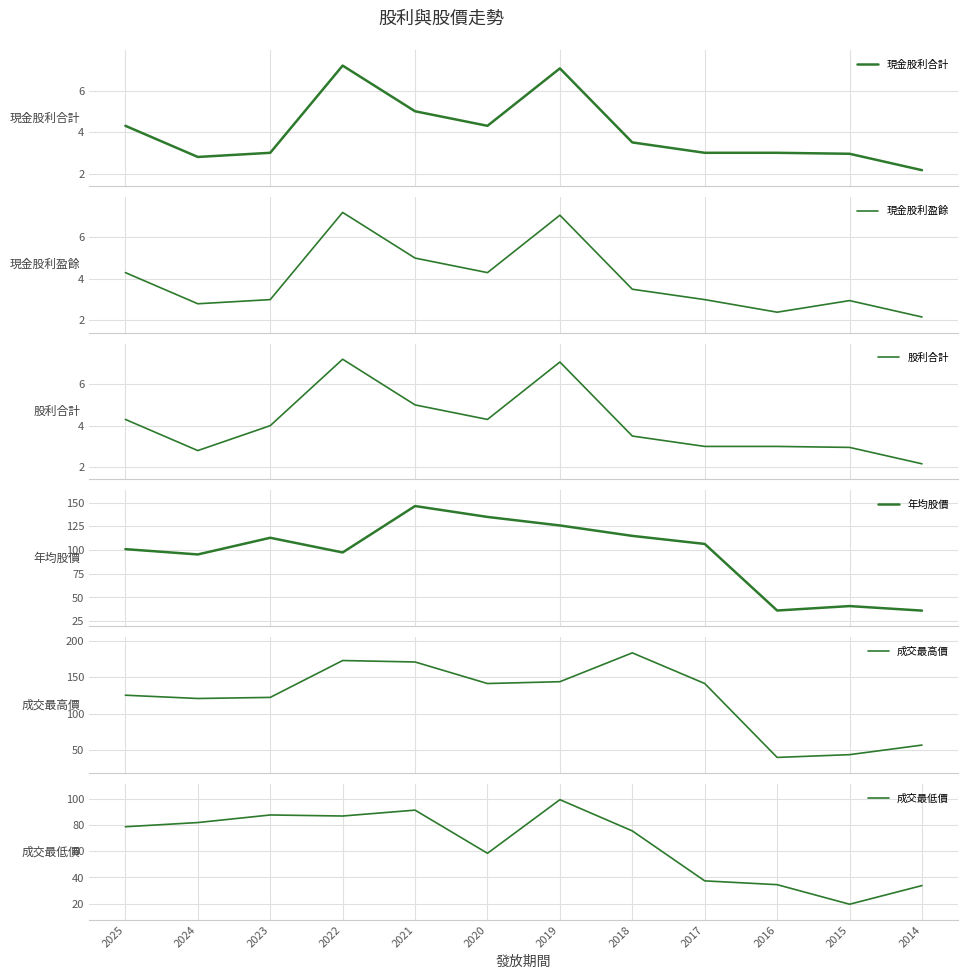

What is the value of the 現金股利盈餘 point at the 3rd from the left?

3.0